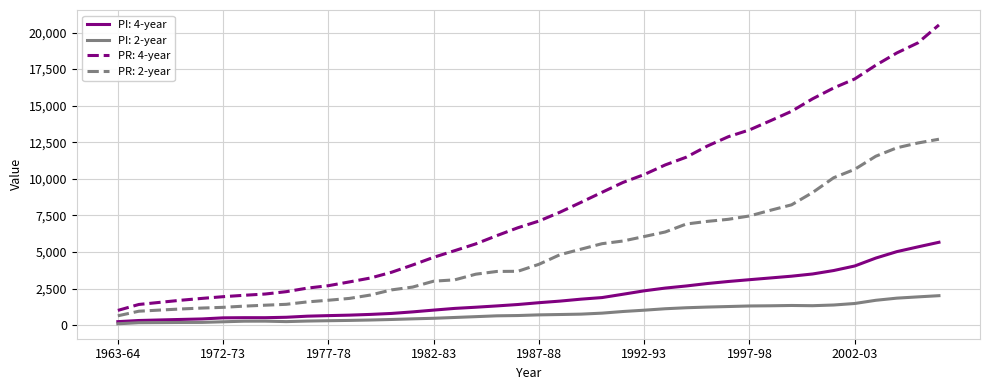

List the series in order of their overall mean, lowest first.

PI: 2-year, PI: 4-year, PR: 2-year, PR: 4-year